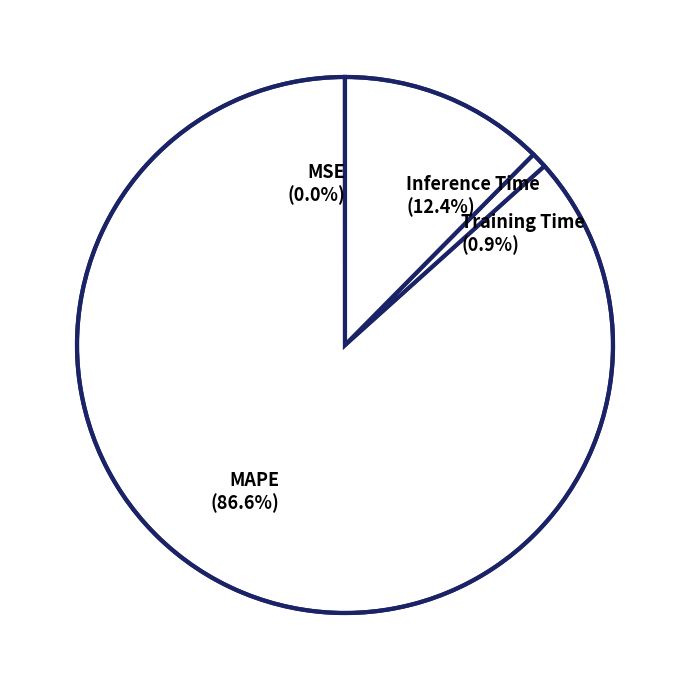

What percentage is NOT represented by Training Time (0.9%)?

99.1%